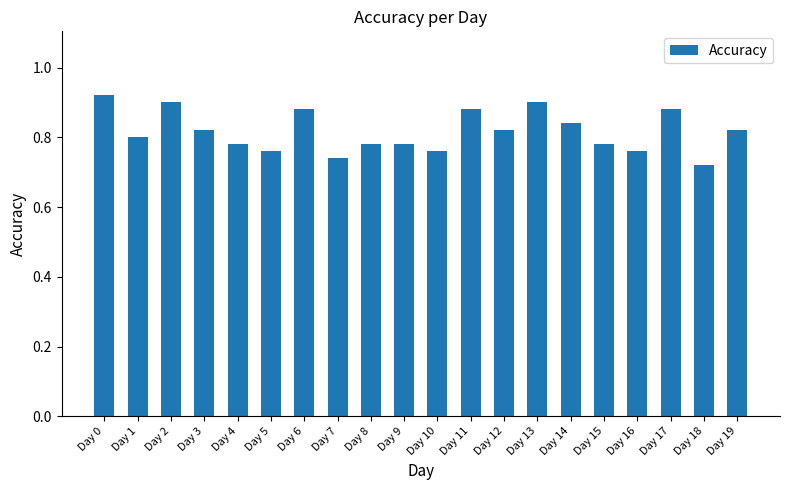

How many values are between 0 and 1?

20